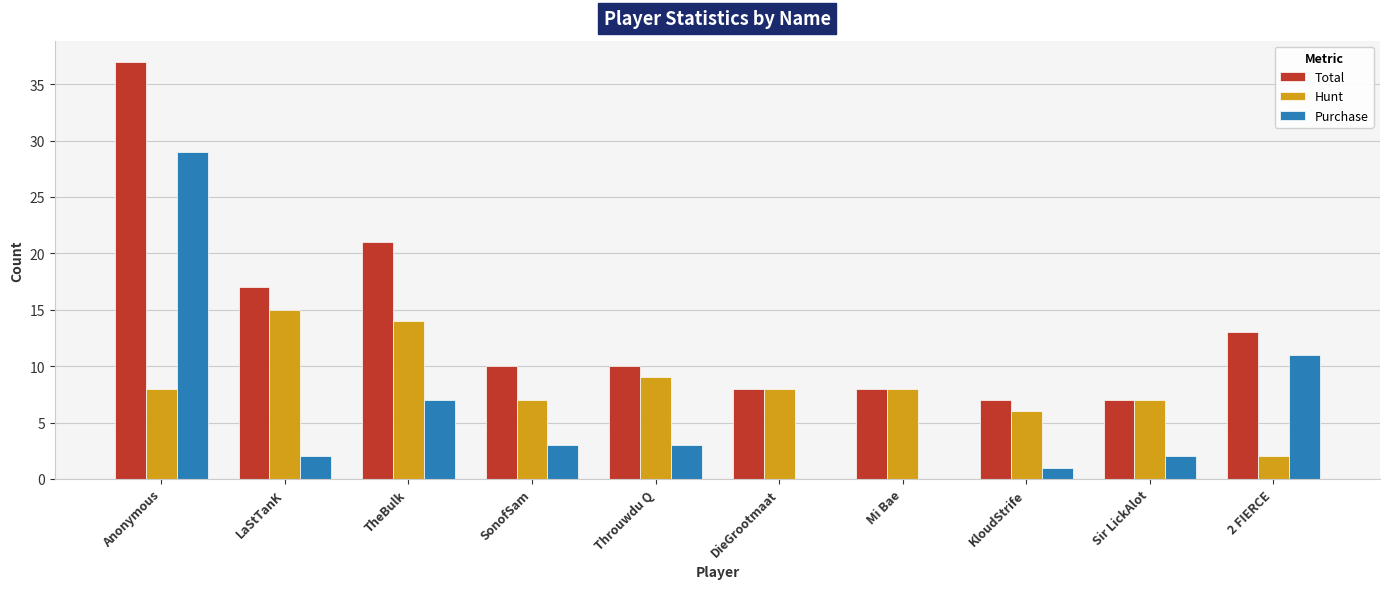

Where is Total nearest to the value 22?

TheBulk